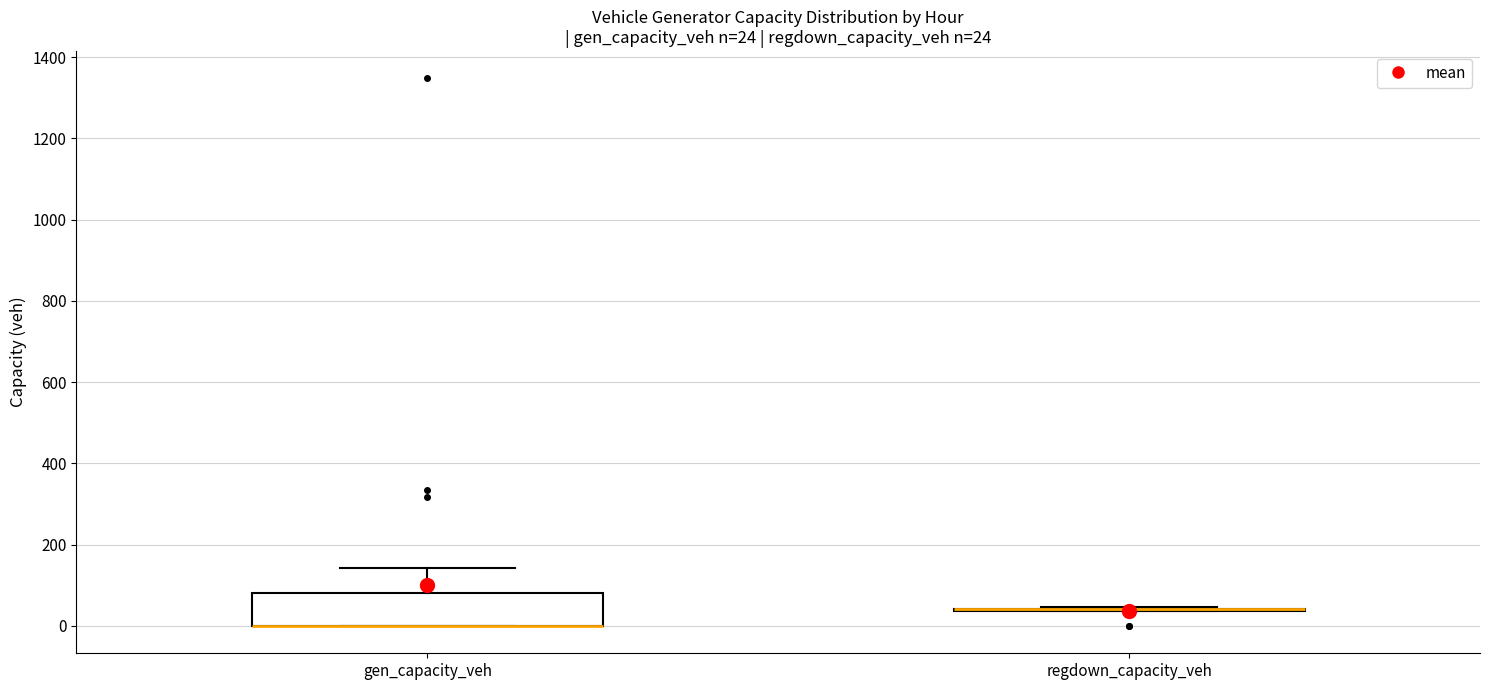

Comparing the boxes themselves (not the whiskers), which one is the tallest?

gen_capacity_veh